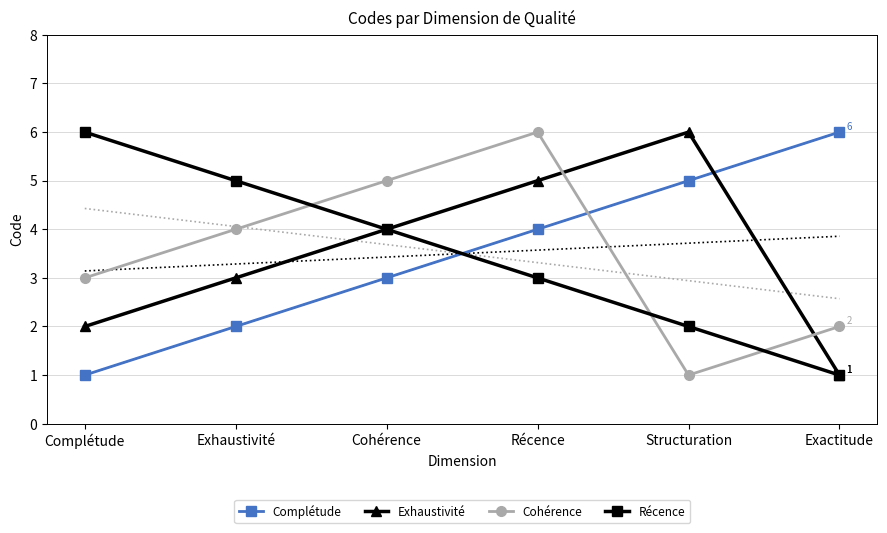

Rank the categories by Cohérence value from lowest to highest.

Structuration, Exactitude, Complétude, Exhaustivité, Cohérence, Récence